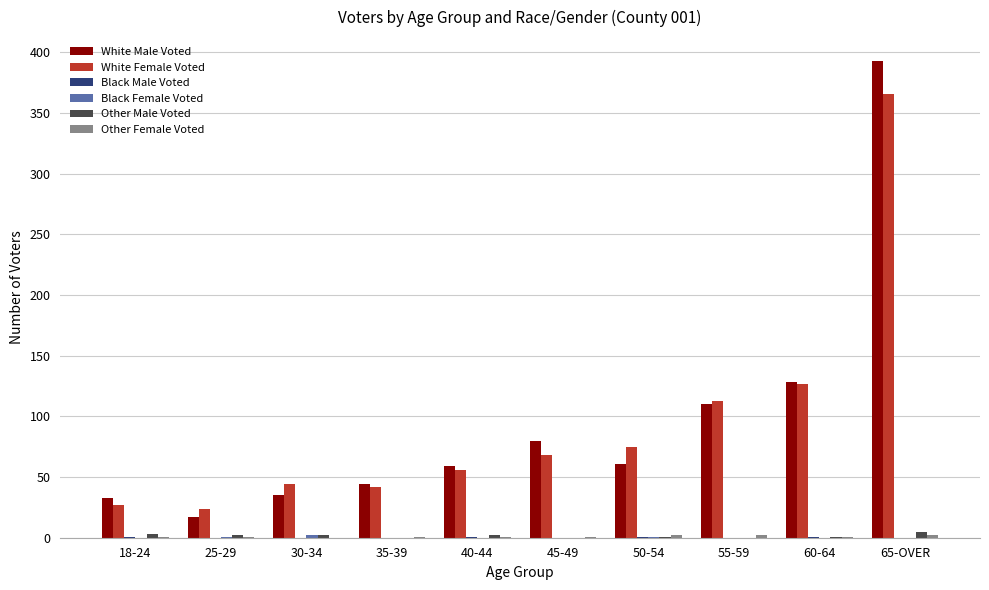

Is it true that Other Male Voted equals 5 at 65-OVER?

True